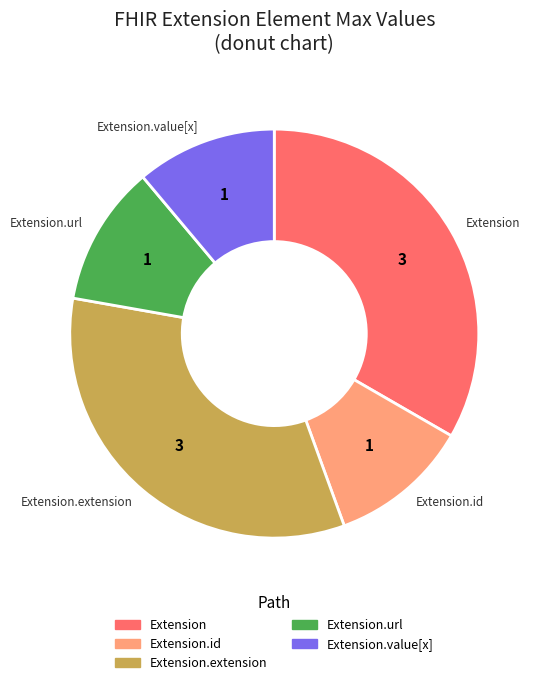

Is there a majority slice in this chart?

No